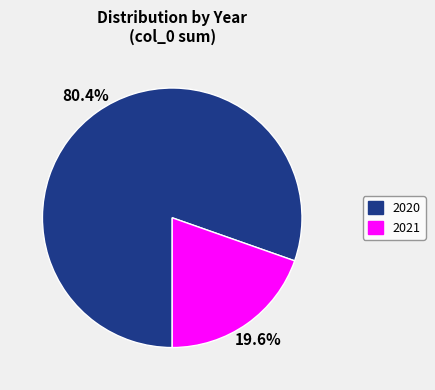

Which category accounts for the majority?

2020